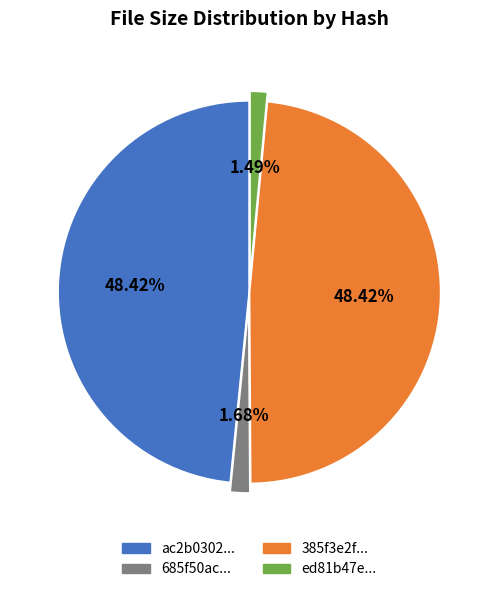

Is there a majority slice in this chart?

No